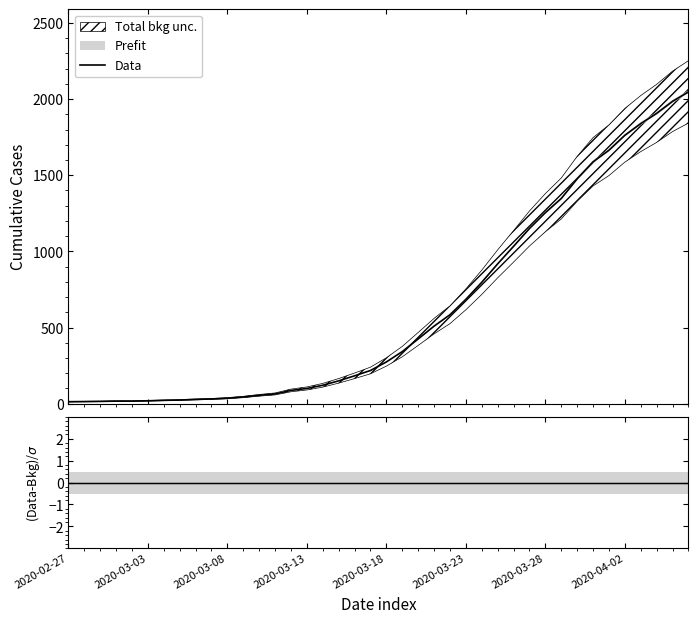

List the labels in order of value, largest first.

2020-04-06, 2020-04-05, 2020-04-04, 2020-04-03, 2020-04-02, 2020-04-01, 2020-03-31, 2020-03-30, 2020-03-29, 2020-03-28, 2020-03-27, 2020-03-26, 2020-03-25, 2020-03-24, 2020-03-23, 2020-03-22, 2020-03-21, 2020-03-20, 2020-03-19, 2020-03-18, 2020-03-17, 2020-03-16, 2020-03-15, 2020-03-14, 2020-03-13, 2020-03-12, 2020-03-11, 2020-03-10, 2020-03-09, 2020-03-08, 2020-03-07, 2020-03-06, 2020-03-05, 2020-03-04, 2020-03-03, 2020-03-01, 2020-03-02, 2020-02-29, 2020-02-28, 2020-02-27